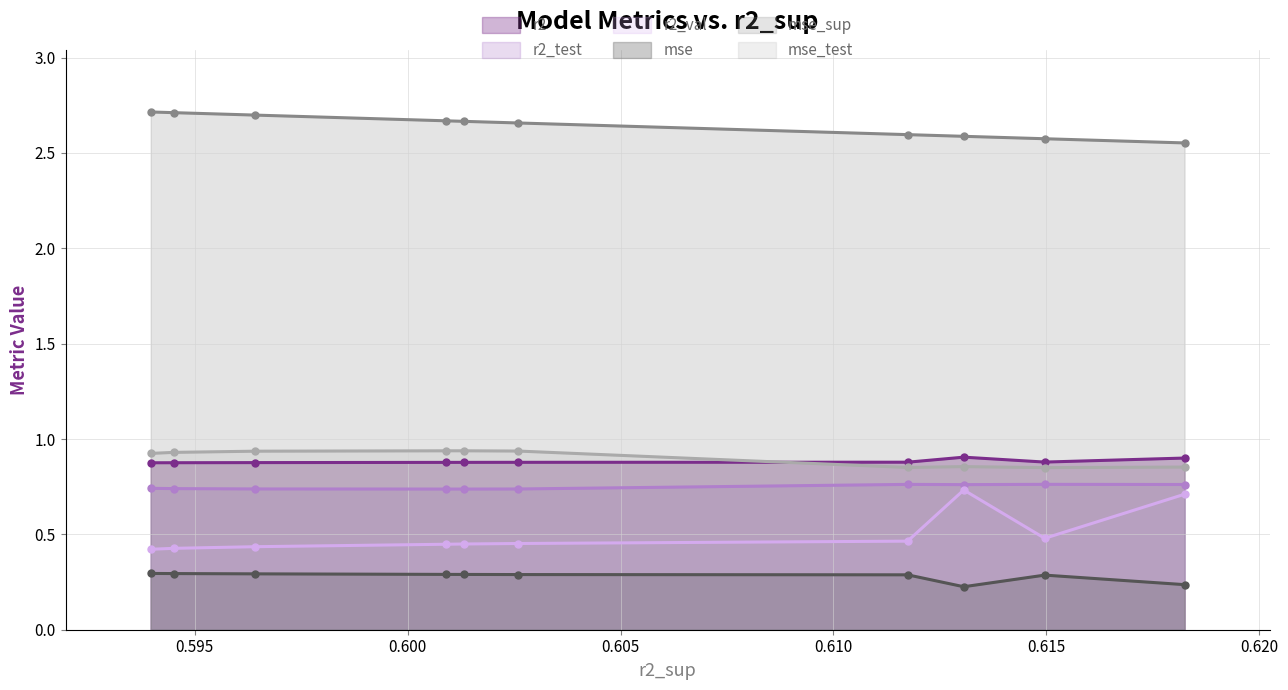

Which series has the widest spread of values?

r2_val